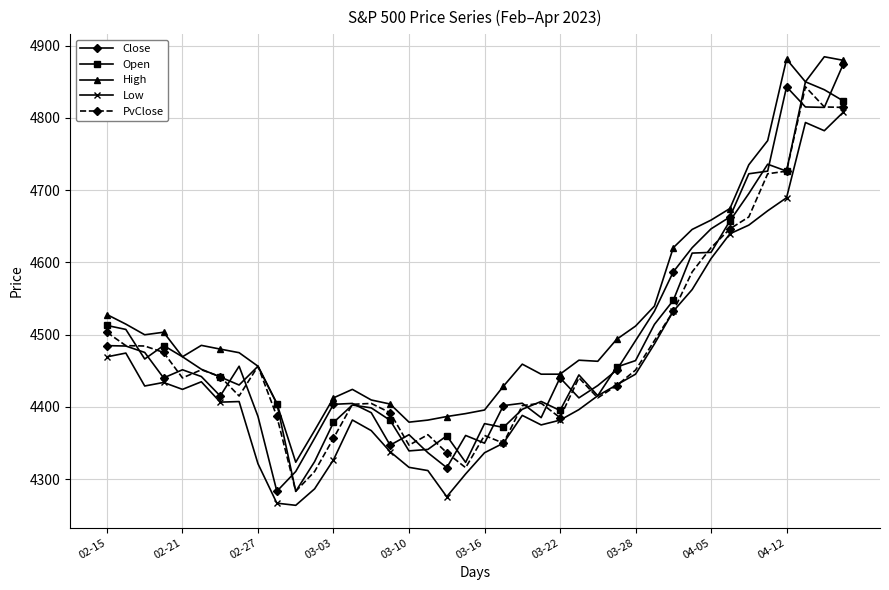

True or false: Low and High cross at least once.

False